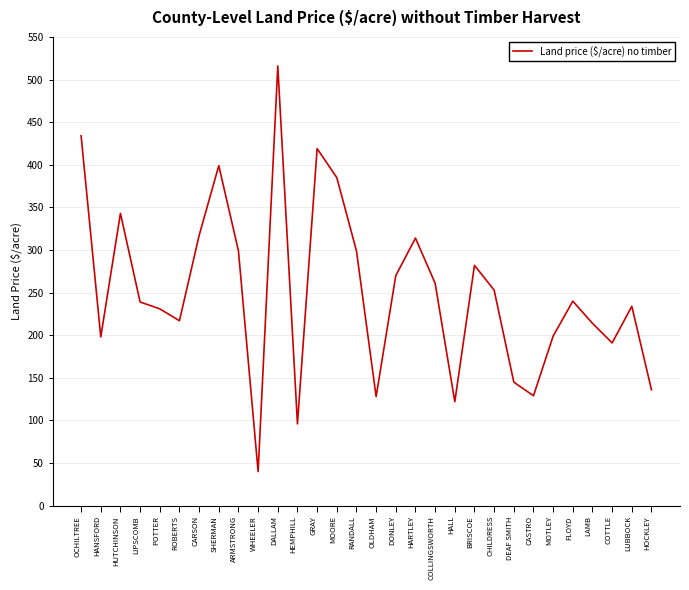

What position from the right is SHERMAN?

23